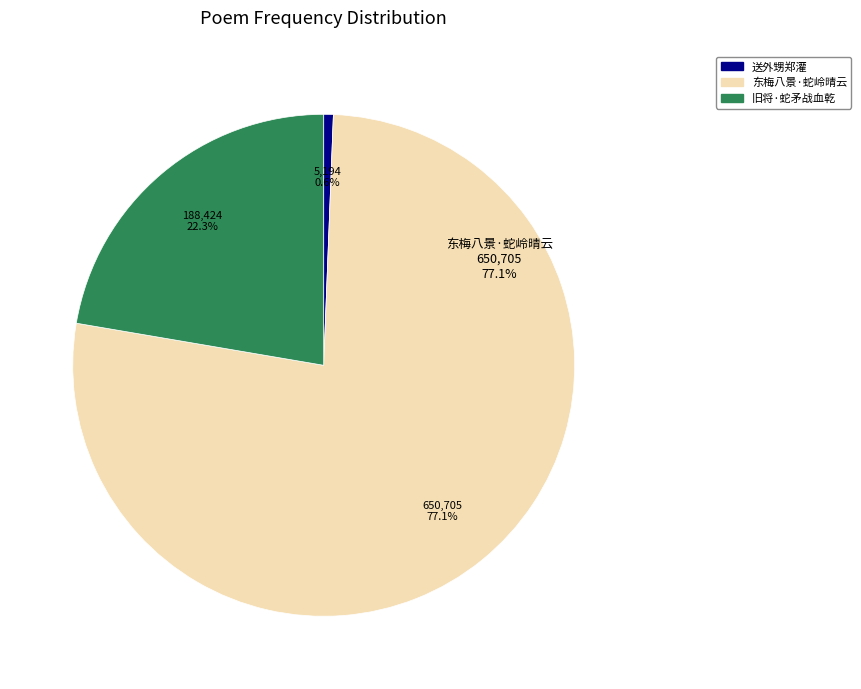

To the nearest percent, what is the average slice percentage?

33%